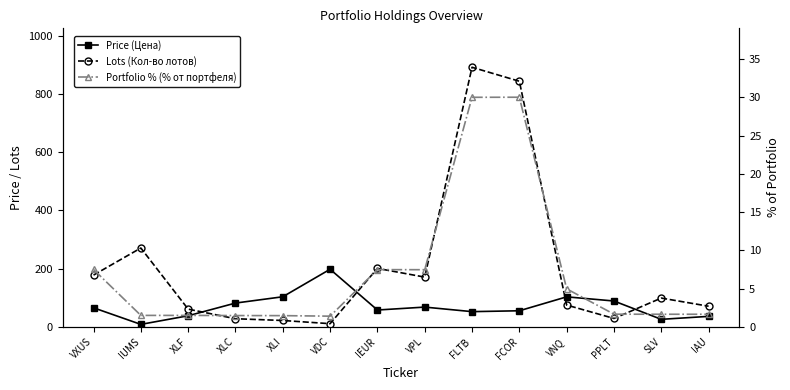

What is the value of the Lots (Кол-во лотов) point at the 13th from the left?

99.0